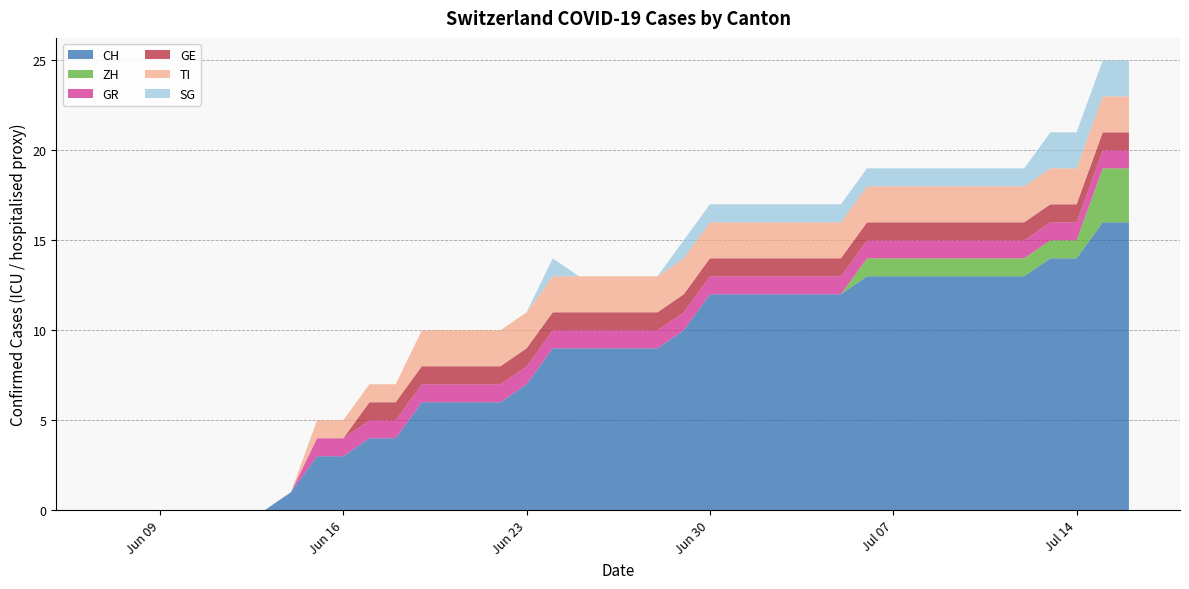

Reading left to right, what are all the values shown in this chart?

CH: 0	0	0	0	0	0	0	1	3	3	4	4	6	6	6	6	7	9	9	9	9	9	10	12	12	12	12	12	12	13	13	13	13	13	13	13	14	14	16	16
ZH: 0	0	0	0	0	0	0	0	0	0	0	0	0	0	0	0	0	0	0	0	0	0	0	0	0	0	0	0	0	1	1	1	1	1	1	1	1	1	3	3
GR: 0	0	0	0	0	0	0	0	1	1	1	1	1	1	1	1	1	1	1	1	1	1	1	1	1	1	1	1	1	1	1	1	1	1	1	1	1	1	1	1
GE: 0	0	0	0	0	0	0	0	0	0	1	1	1	1	1	1	1	1	1	1	1	1	1	1	1	1	1	1	1	1	1	1	1	1	1	1	1	1	1	1
TI: 0	0	0	0	0	0	0	0	1	1	1	1	2	2	2	2	2	2	2	2	2	2	2	2	2	2	2	2	2	2	2	2	2	2	2	2	2	2	2	2
SG: 0	0	0	0	0	0	0	0	0	0	0	0	0	0	0	0	0	1	0	0	0	0	1	1	1	1	1	1	1	1	1	1	1	1	1	1	2	2	2	2